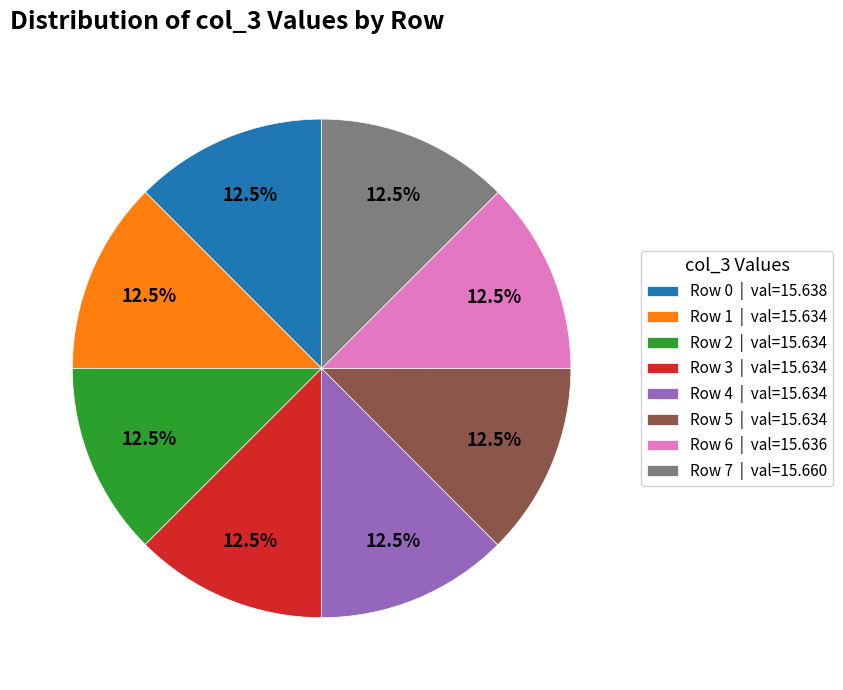

What percentage is NOT represented by Row 1 | val=15.634?

87.5%